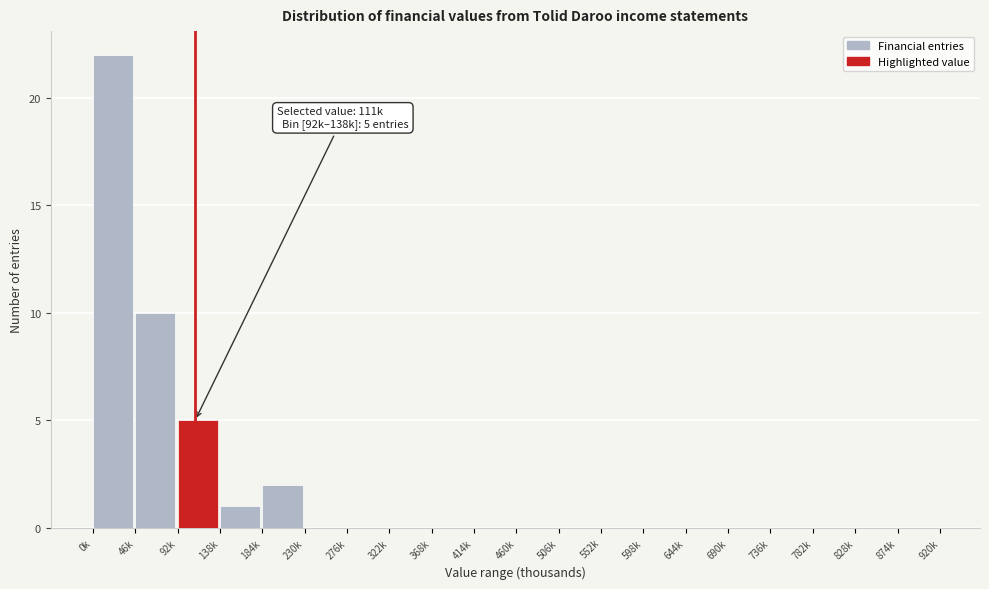

Reading right to left, what are all the values shown in this chart?

874k=0	828k=0	782k=0	736k=0	690k=0	644k=0	598k=0	552k=0	506k=0	460k=0	414k=0	368k=0	322k=0	276k=0	230k=0	184k=2	138k=1	92k=5	46k=10	0k=22